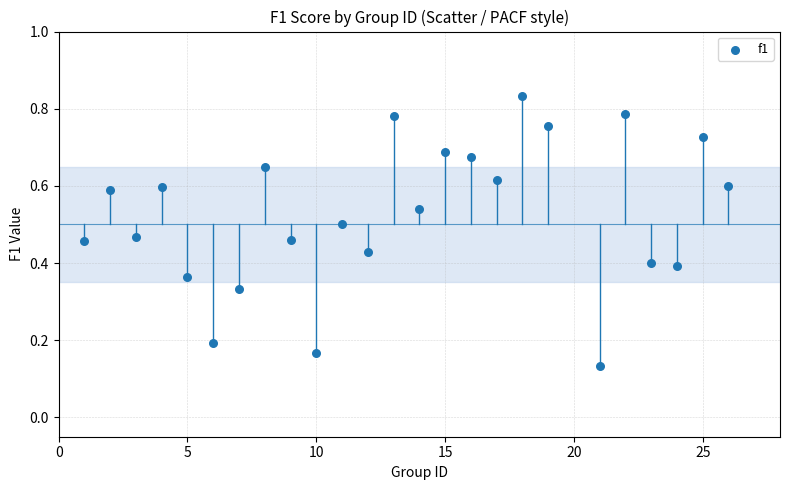

What is the range of X values (max minus min)?

25.0